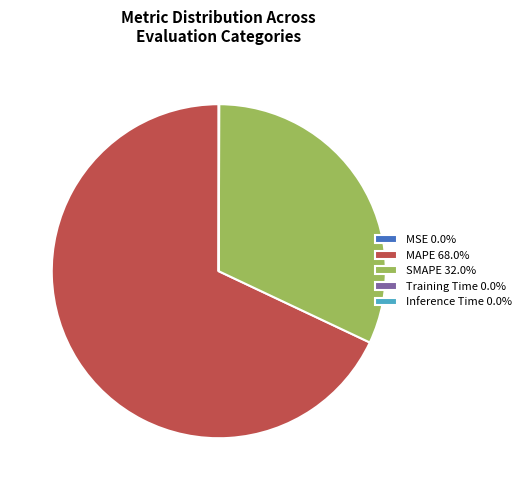

Does any single category account for the majority?

Yes